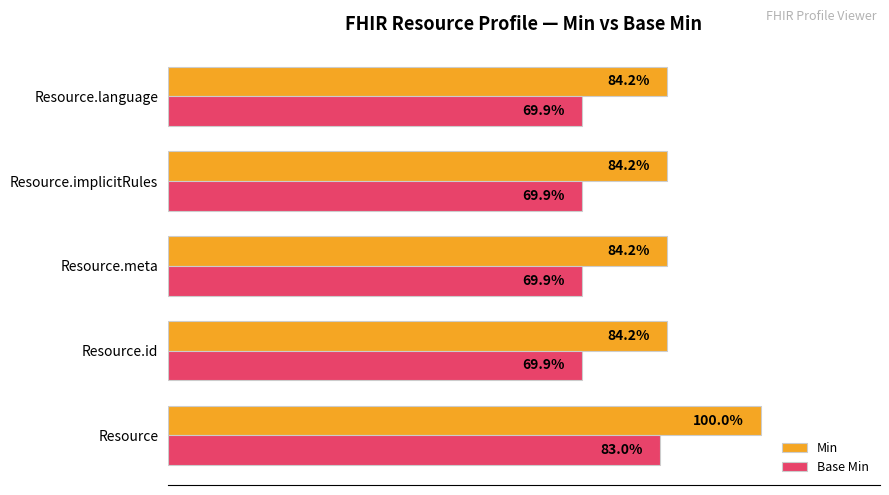

Which category has the highest value in the Base Min series?

Resource